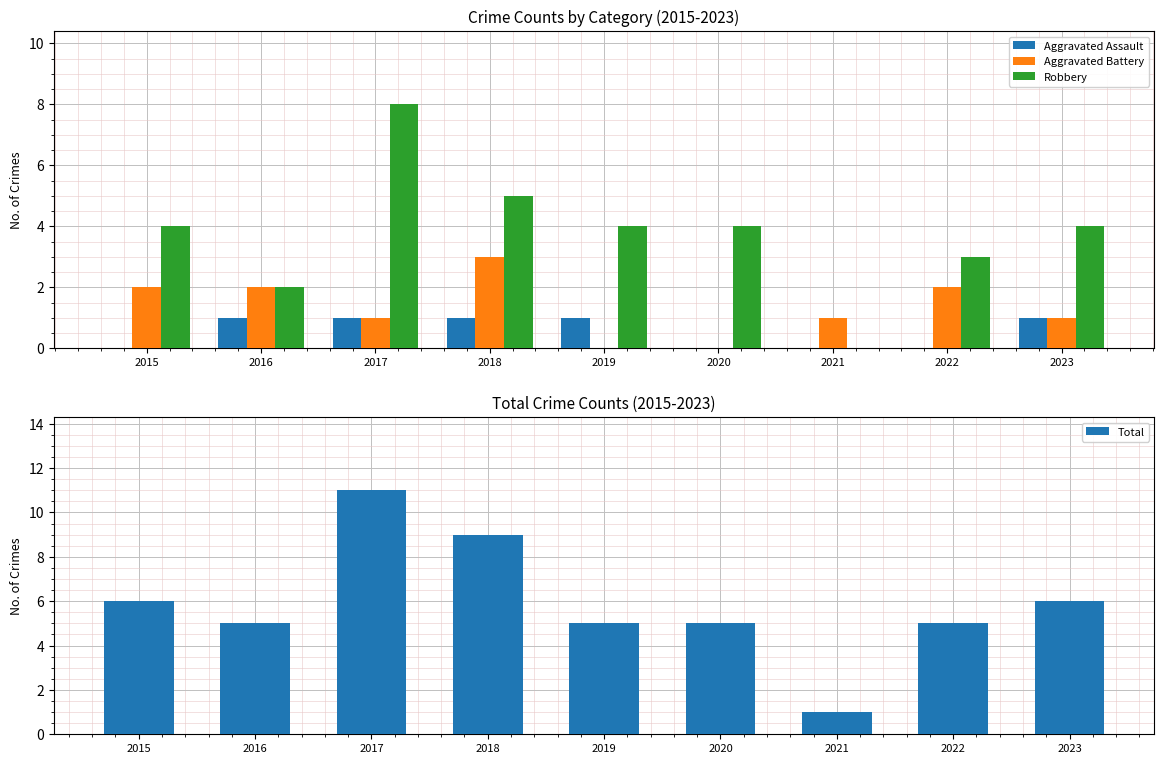

What is the approximate value of Aggravated Battery at 2017?

1